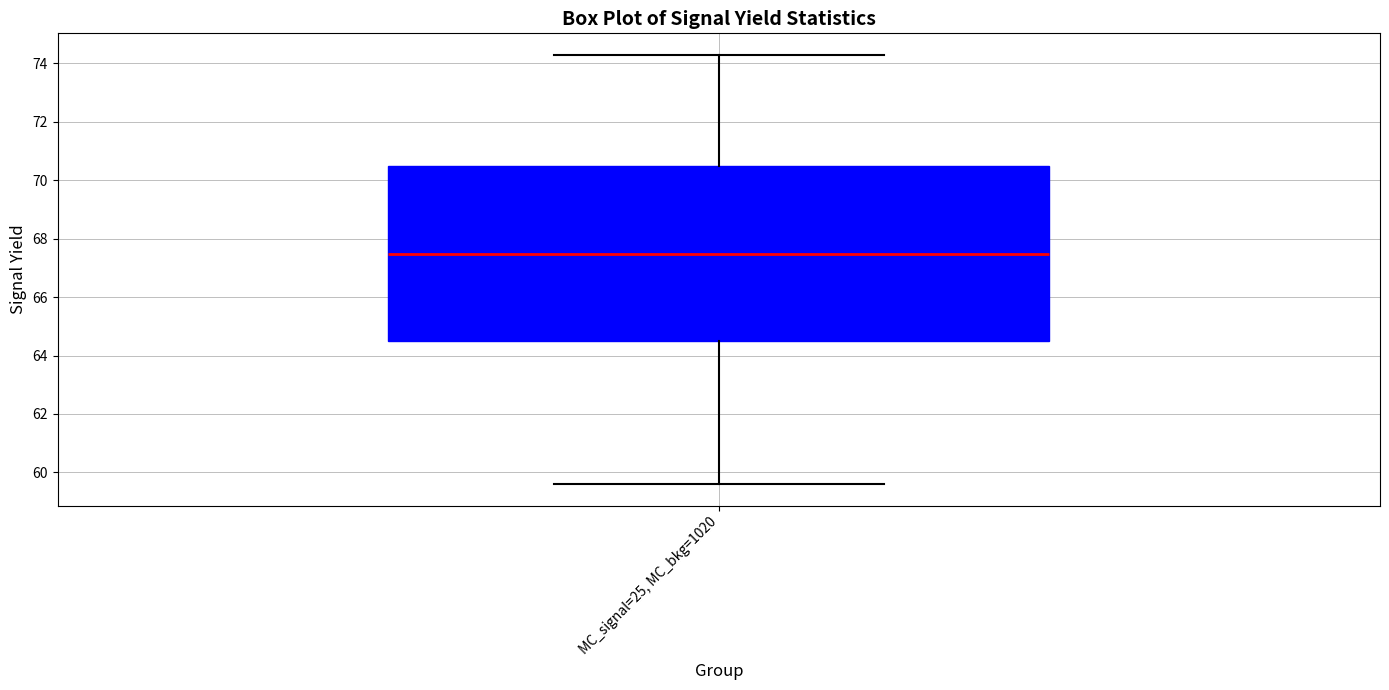

Where is the upper edge of the box for MC_signal=25, MC_bkg=1020 on the y-axis? The values are not printed on the chart, so give them approximately, as read against the axis.

70.4